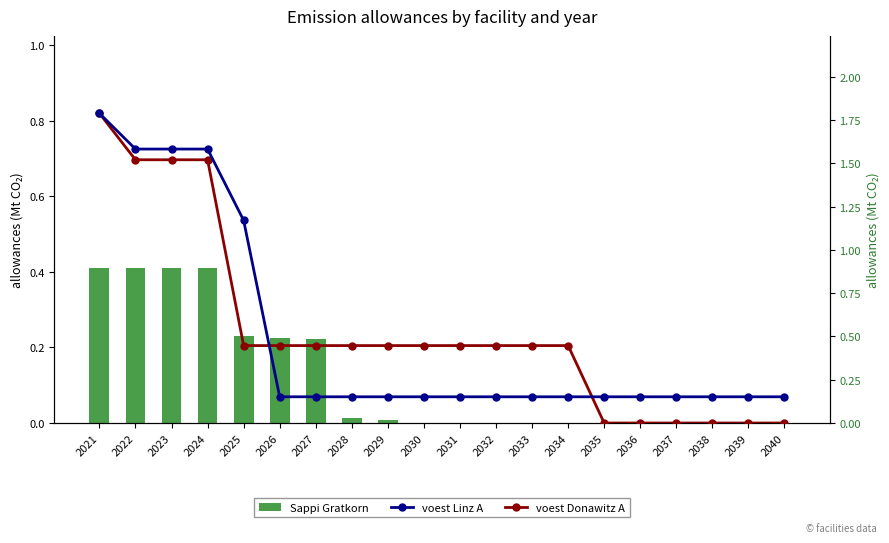

Which series changed the most between 2032 and 2034?

Sappi Gratkorn